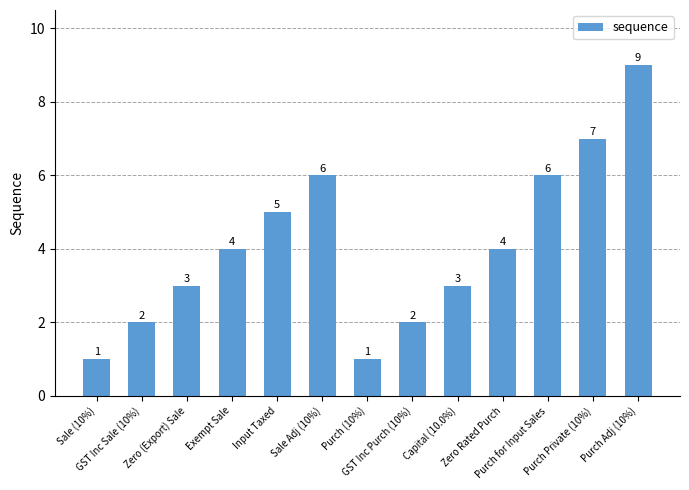

What is the minimum value shown in the chart?

1